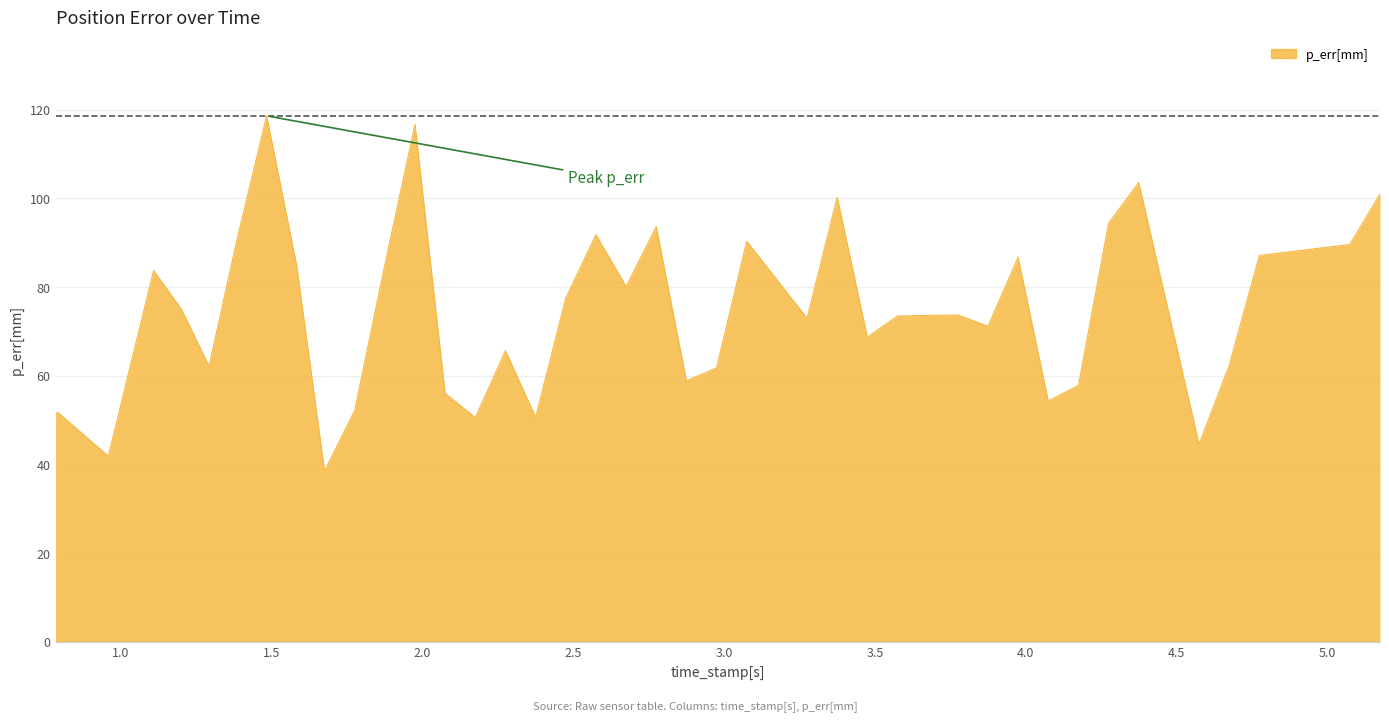

What is the minimum value shown in the chart?

38.5